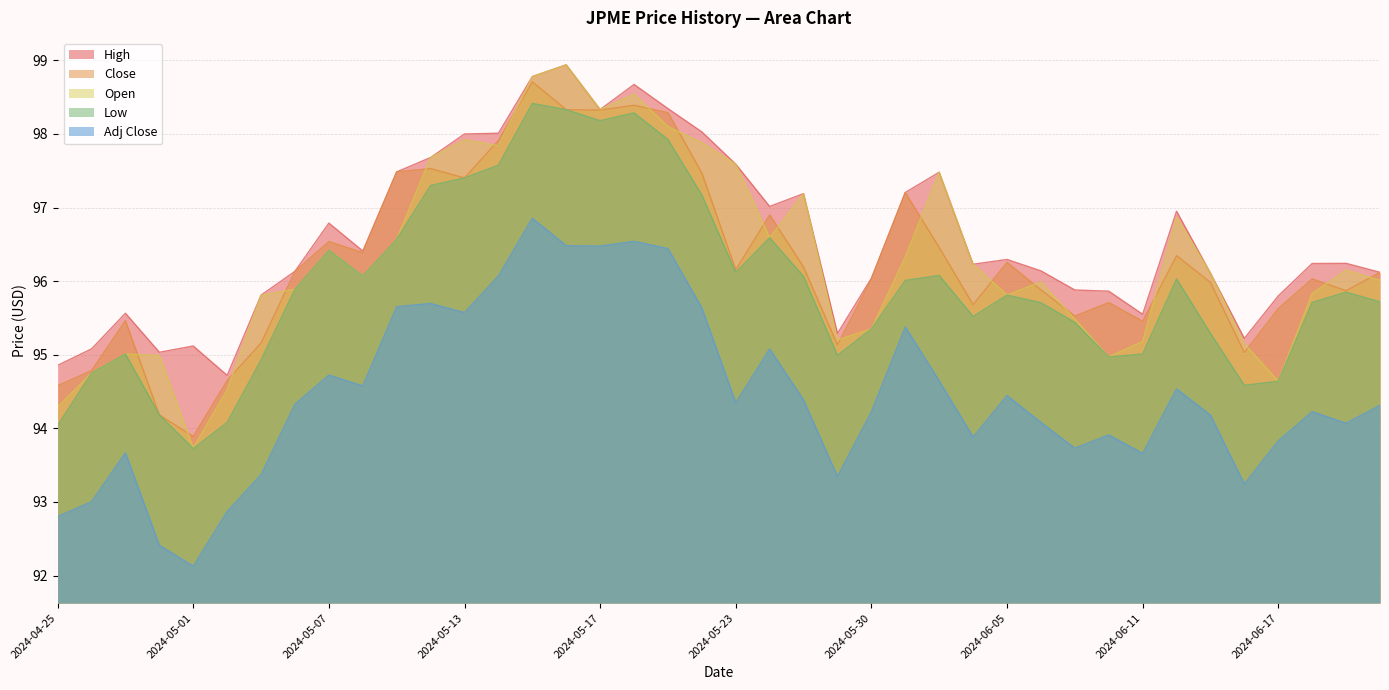

True or false: Close and High cross at least once.

False